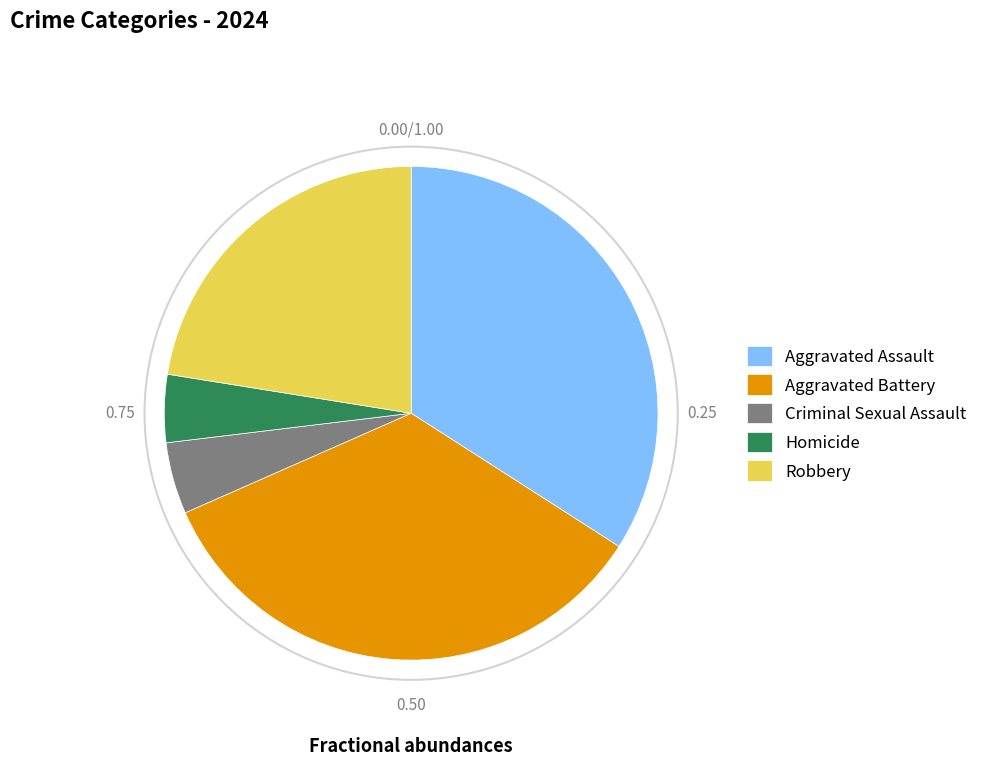

Does Robbery represent more than half of the total?

No